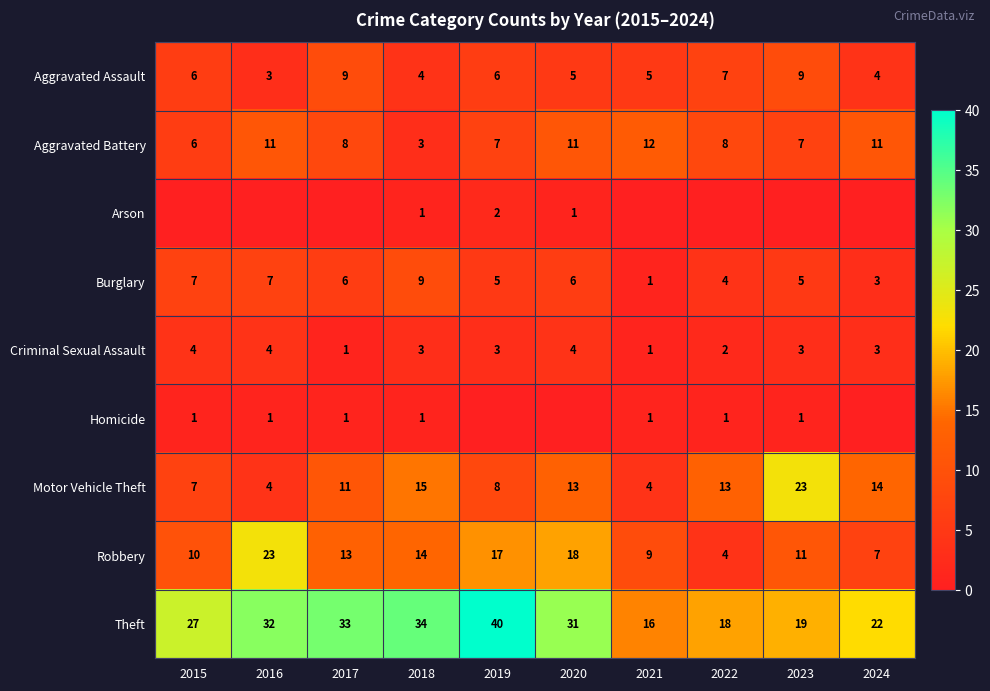

What value does the Burglary series have at 2018?

9